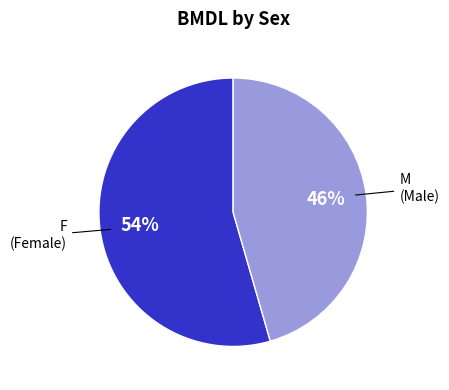

True or false: F accounts for 61% of the total.

False